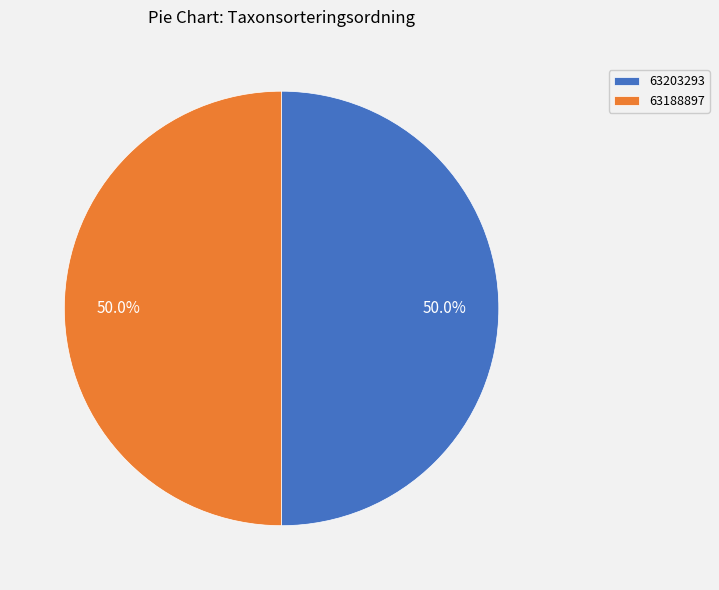

Approximately how many times larger is the value at 63188897 compared to 63203293?

1.0